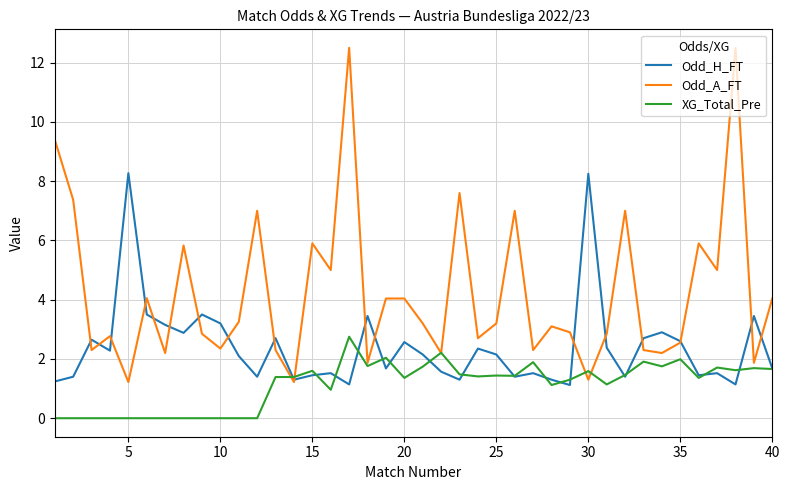

Rank the series by their maximum value, from highest to lowest.

Odd_A_FT, Odd_H_FT, XG_Total_Pre